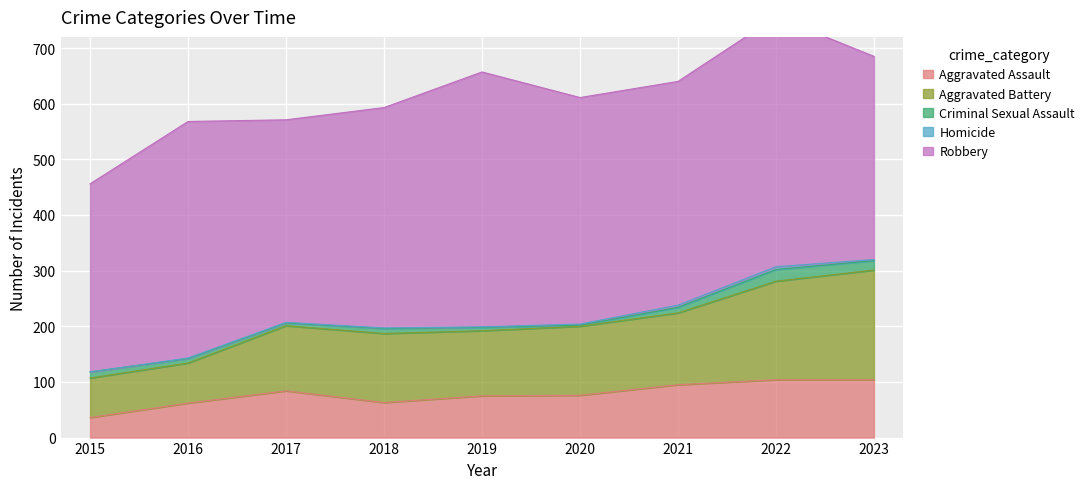

List the labels in order of Aggravated Battery value, largest first.

2023, 2022, 2021, 2018, 2020, 2017, 2019, 2016, 2015